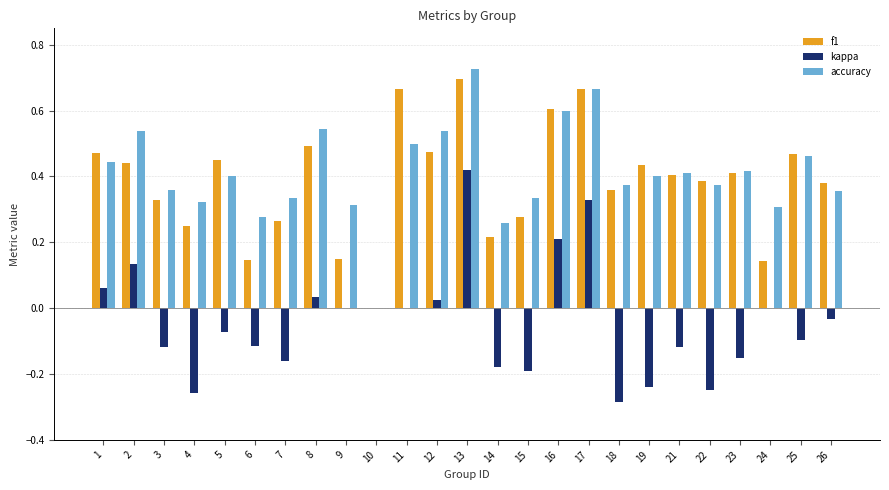

At which category is the sum across all series the highest?

13